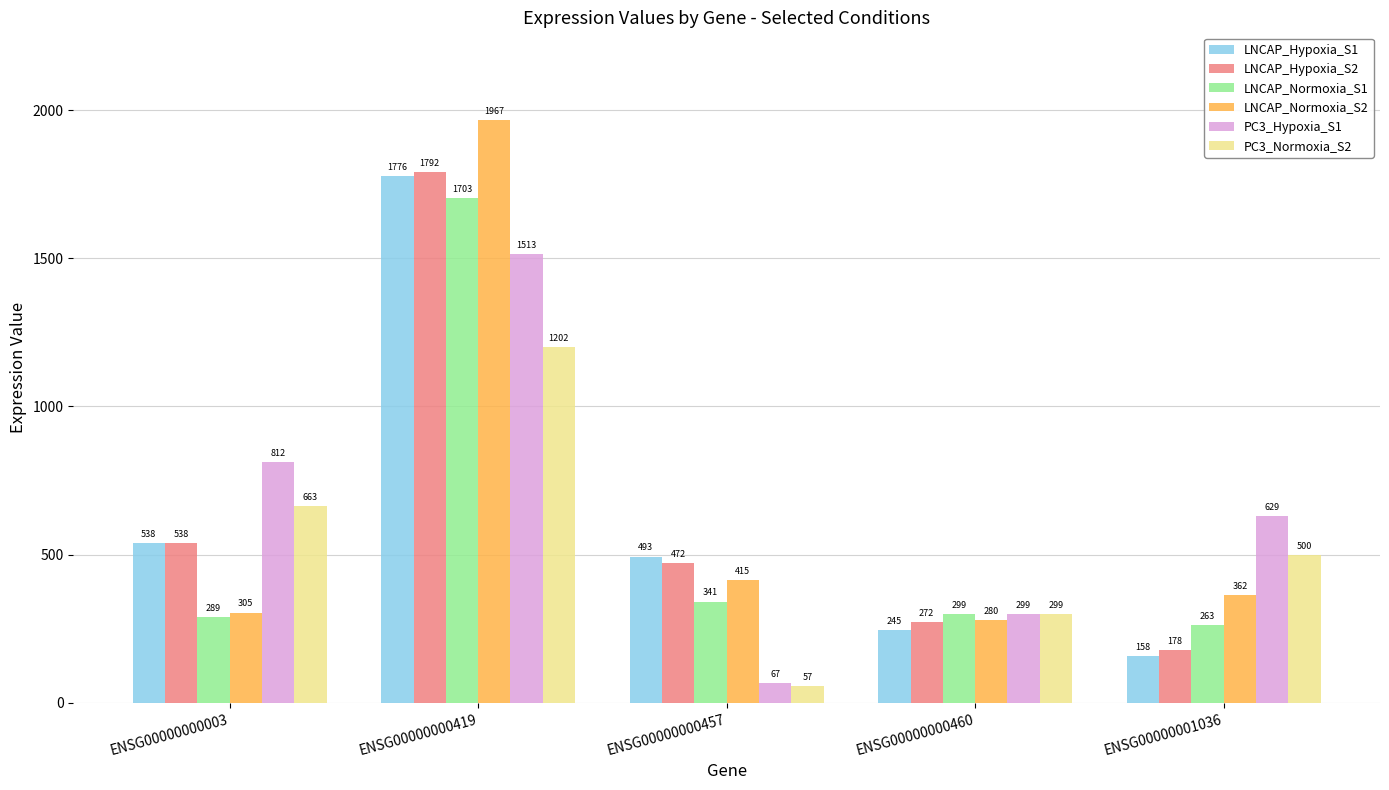

The LNCAP_Hypoxia_S1 series shows 72.1 at ENSG00000001036. True or false?

False